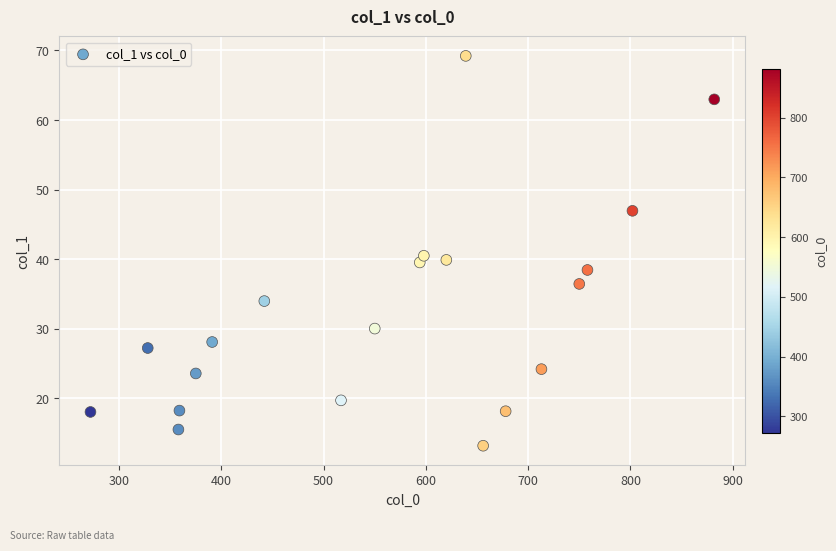

What is the range of X values (max minus min)?

610.0